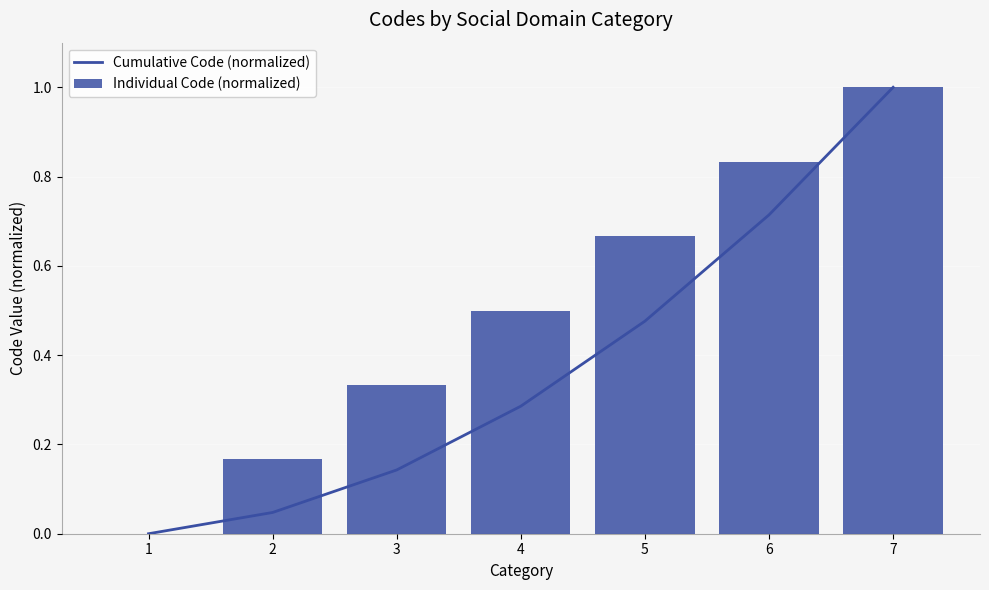

True or false: Individual Code (normalized) has a value of 1.0 at 7.

True